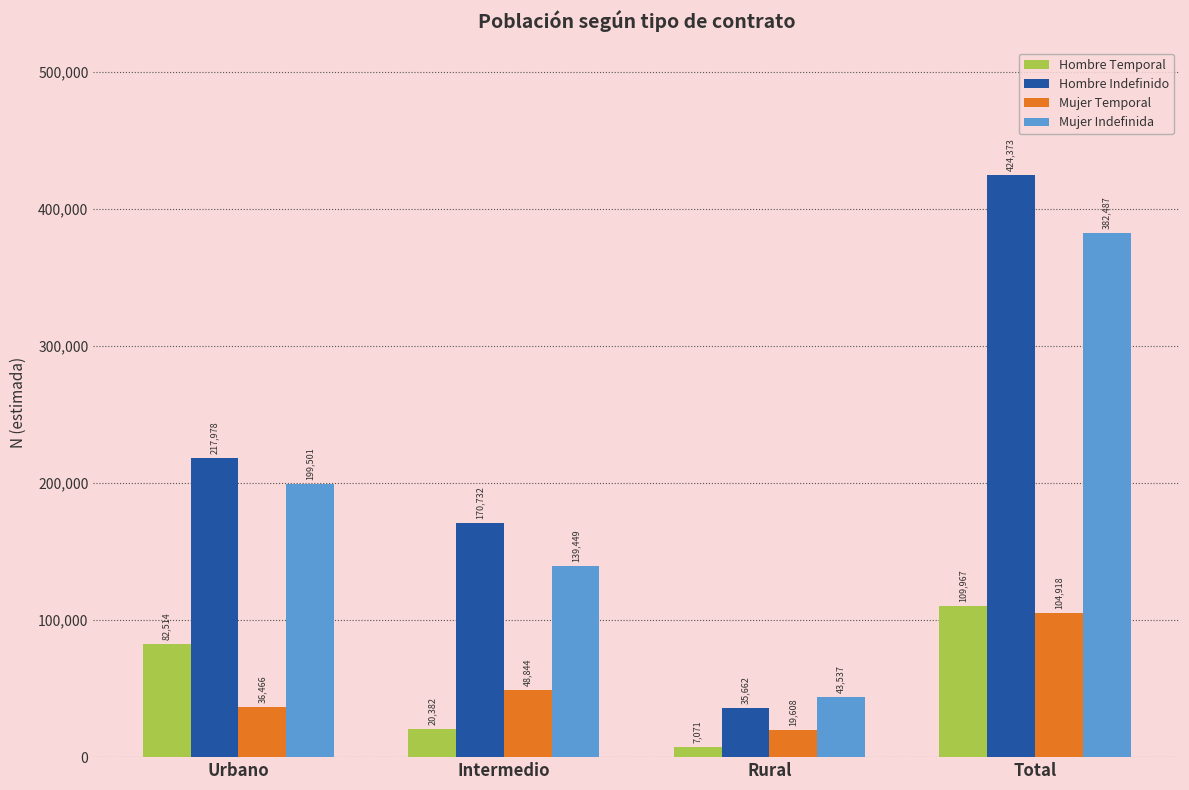

The Hombre Indefinido series shows 35662 at Rural. True or false?

True